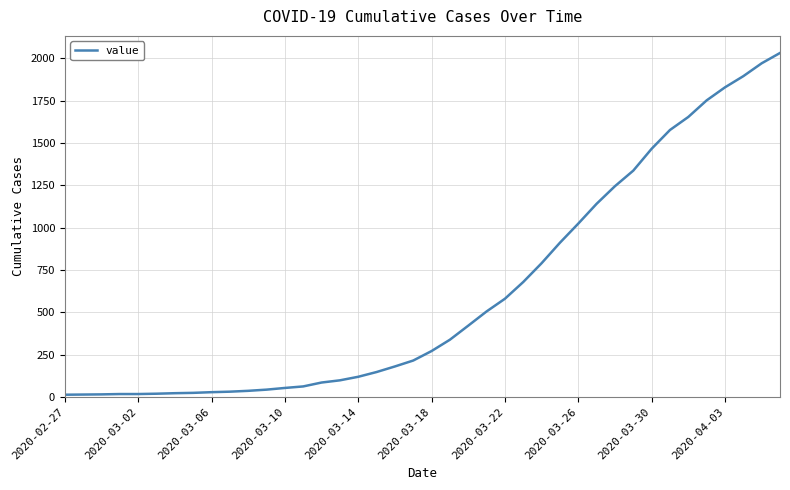

What is the difference between the maximum and minimum values?

2019